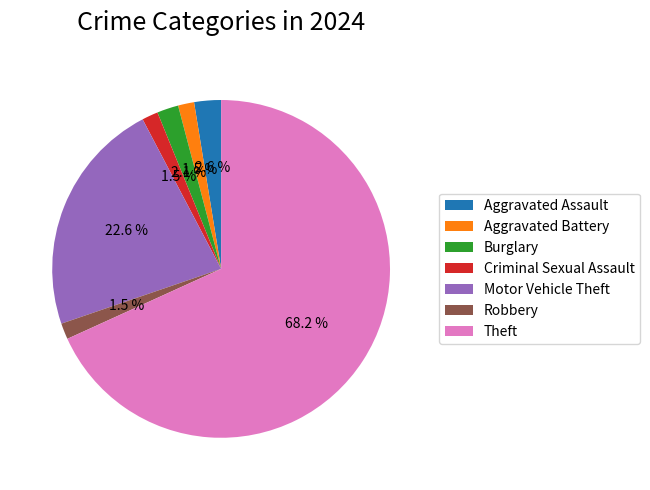

What is the largest slice in the pie chart?

Theft